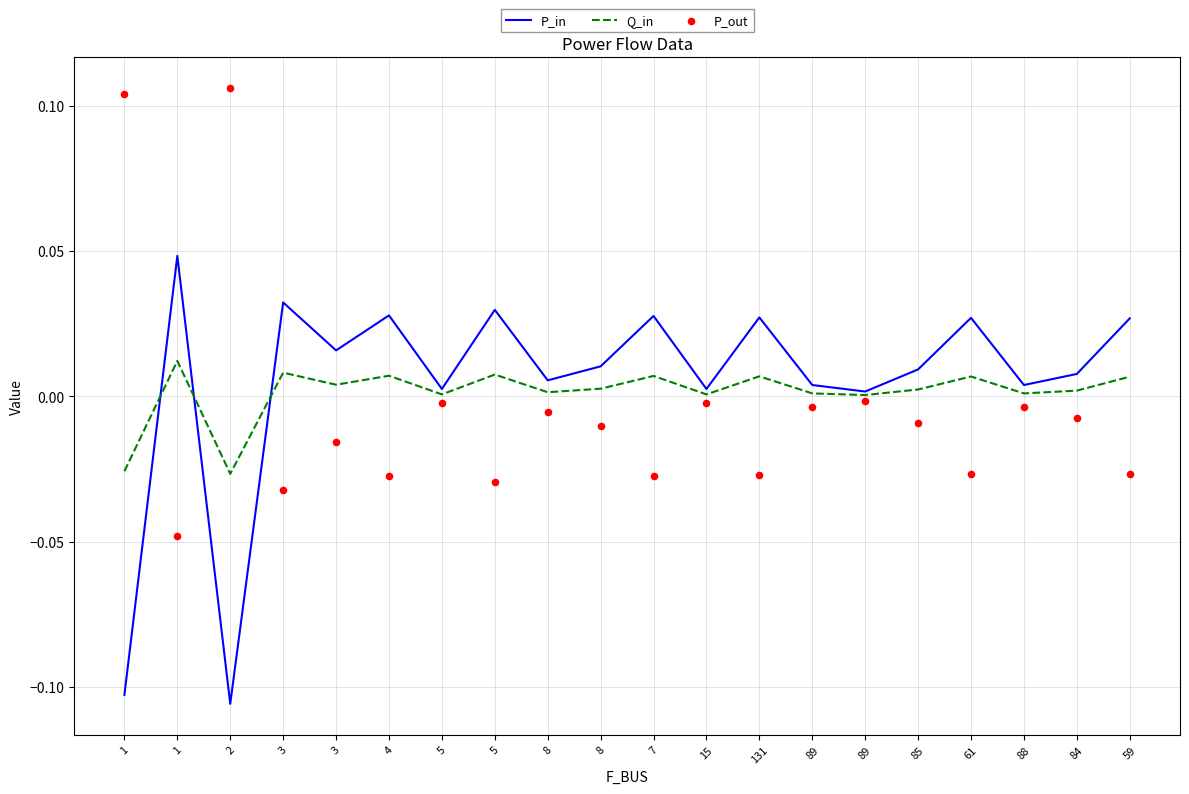

Which series contains the highest Y value?

P_out